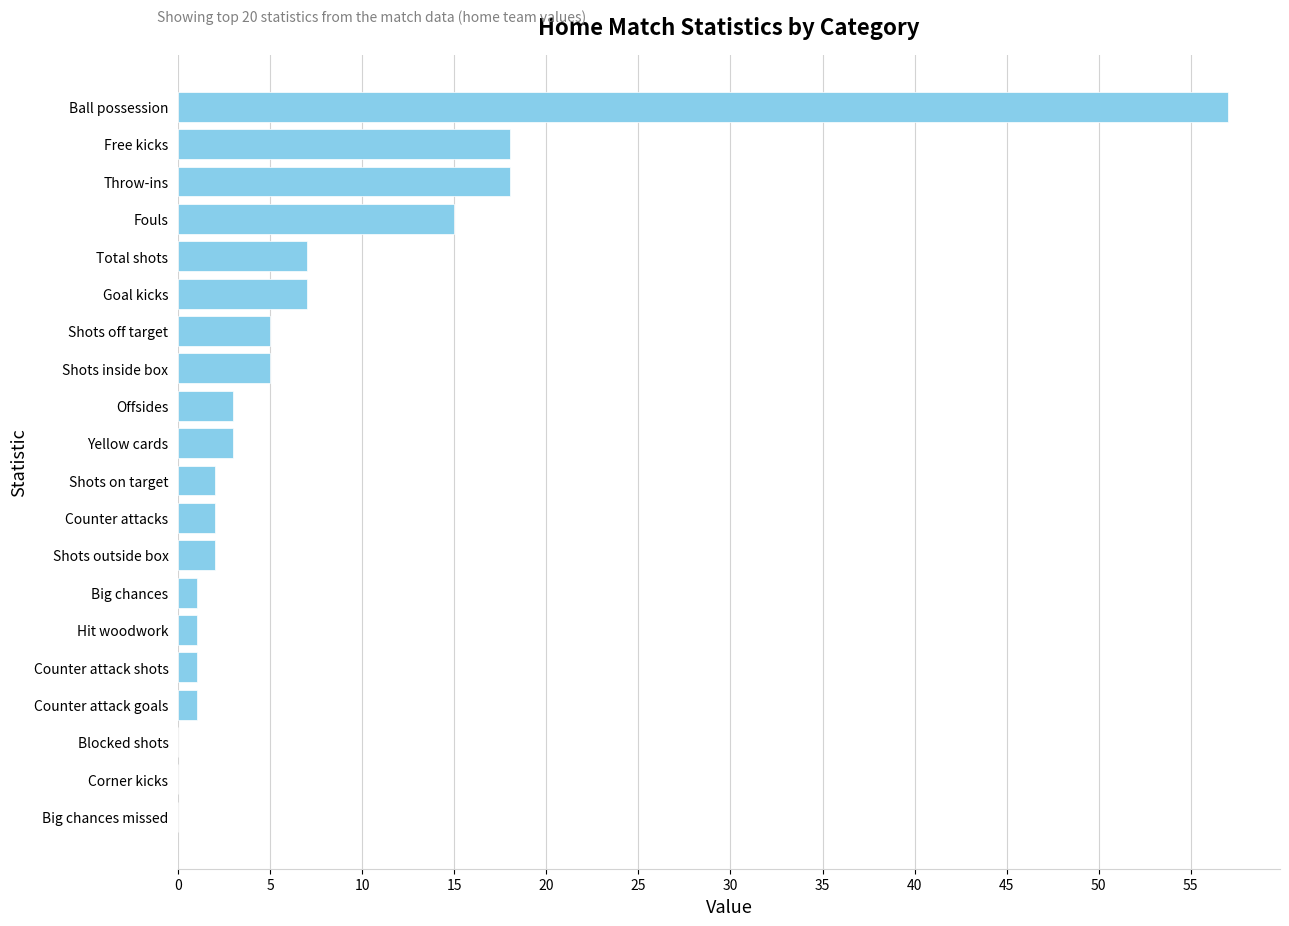

Between Goal kicks and Counter attacks, which is larger?

Goal kicks